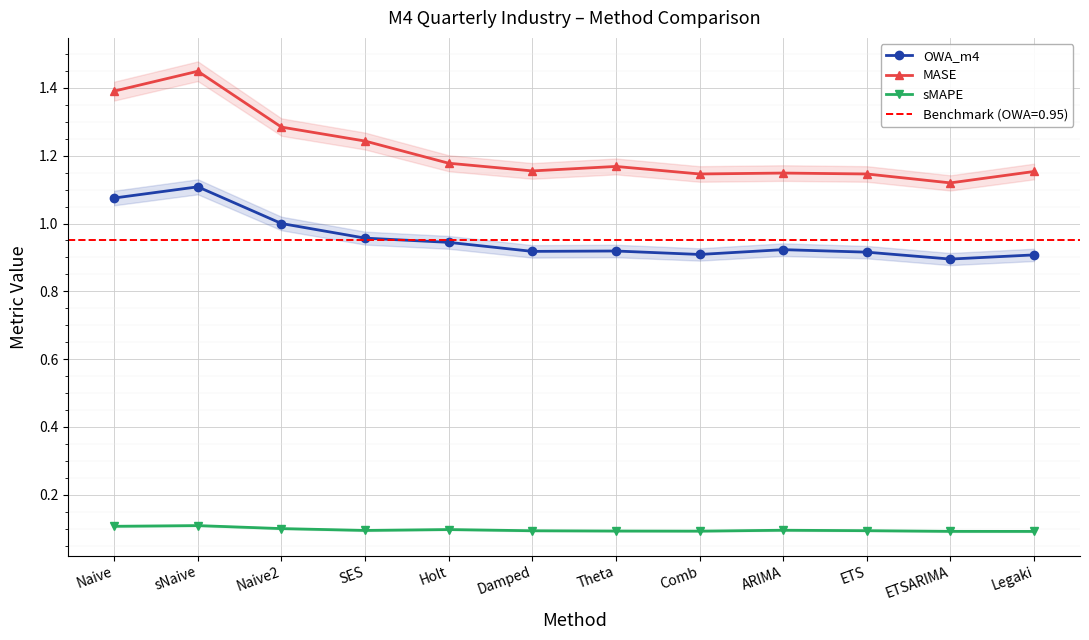

Rank the series by their average value, from highest to lowest.

MASE, OWA_m4, sMAPE